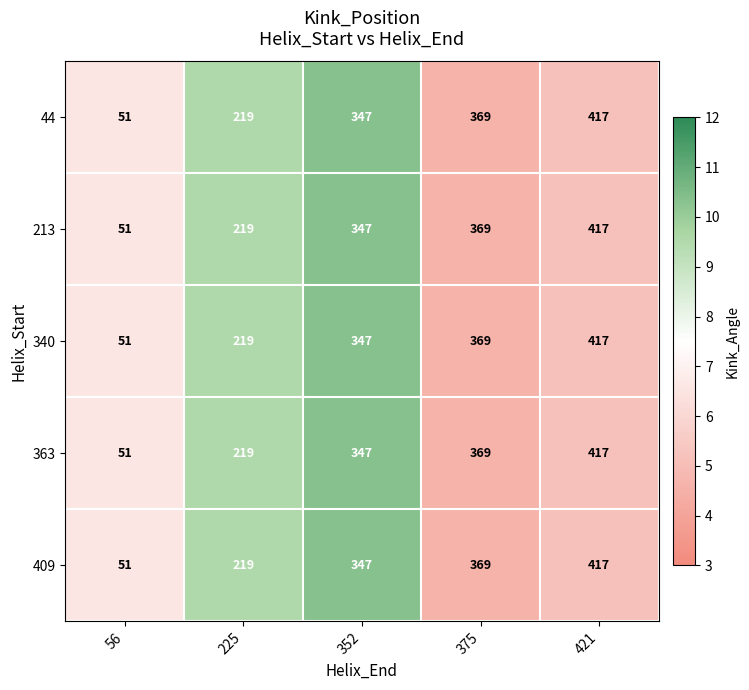

What is the maximum value shown in the chart?

417